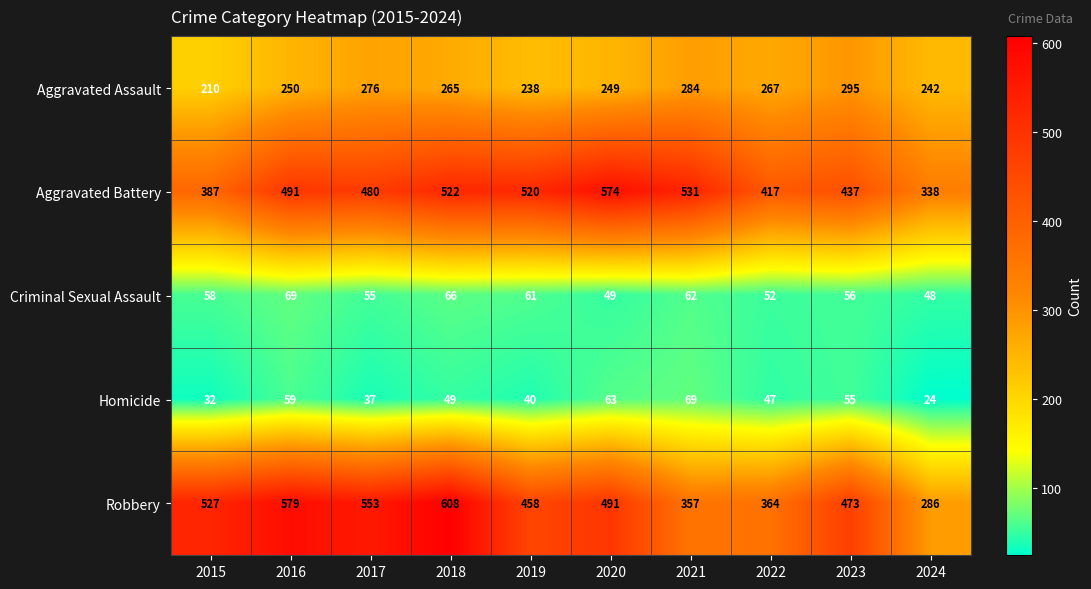

Rank the series at 2019 from lowest to highest value.

Homicide, Criminal Sexual Assault, Aggravated Assault, Robbery, Aggravated Battery